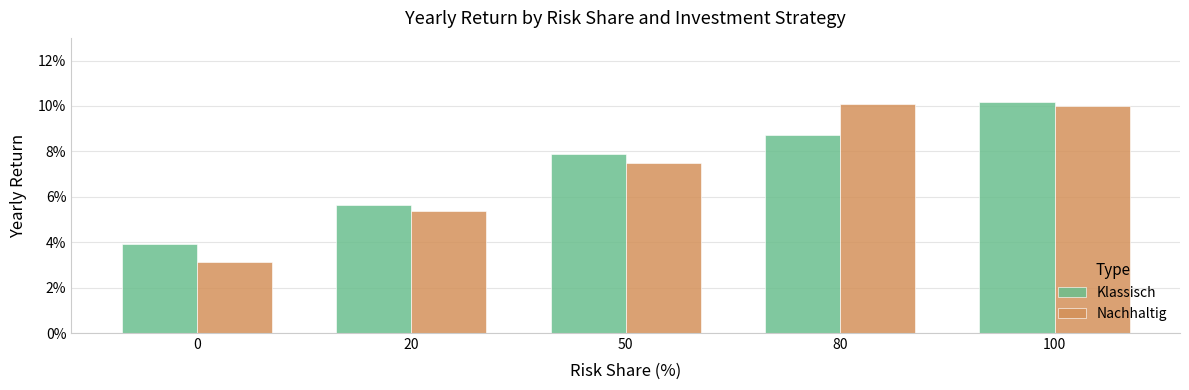

What is the value of the Klassisch bar at the 3rd from the left?

0.1